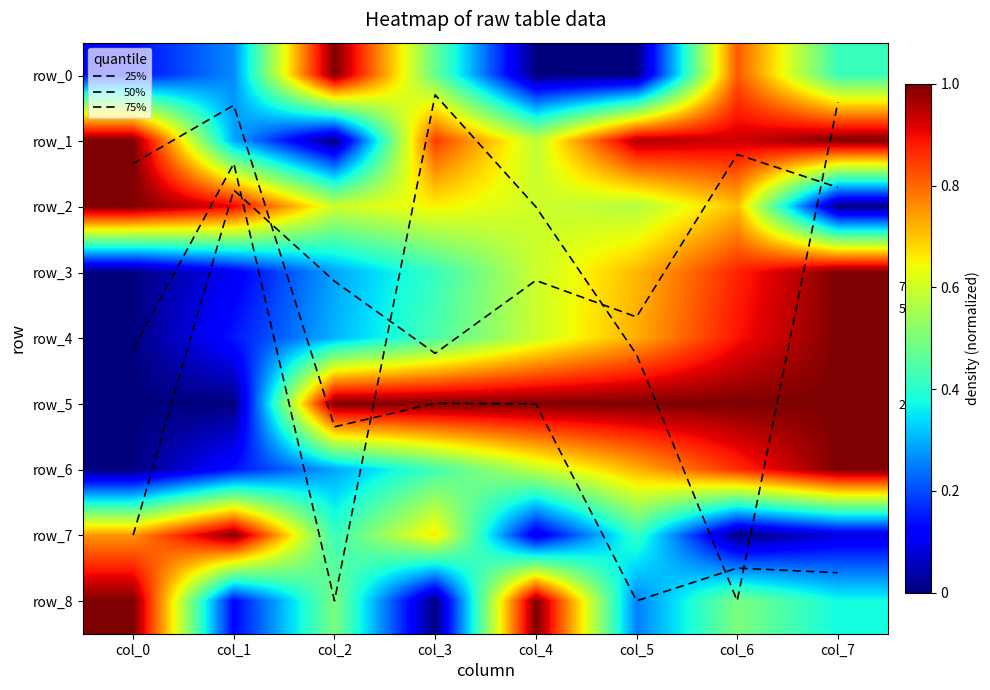

How many values in row_2 are above zero?

7